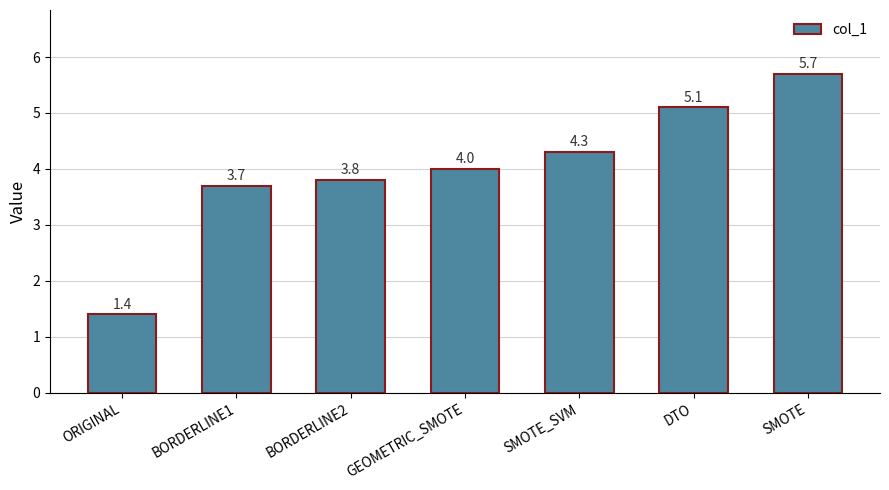

At which category does the chart reach its minimum across all series?

ORIGINAL